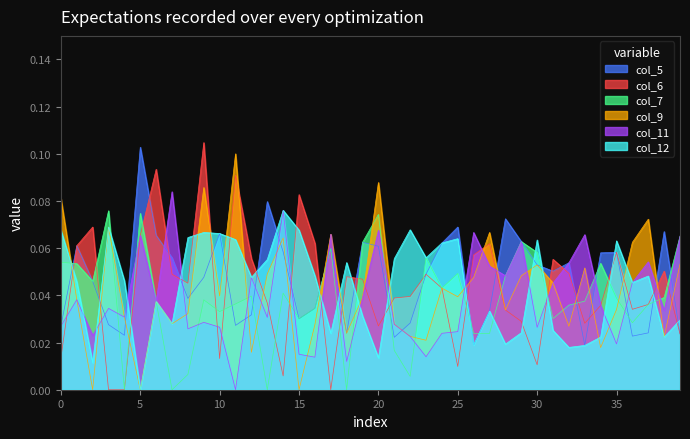

List the series in order of their peak value, highest first.

col_6, col_5, col_9, col_11, col_12, col_7